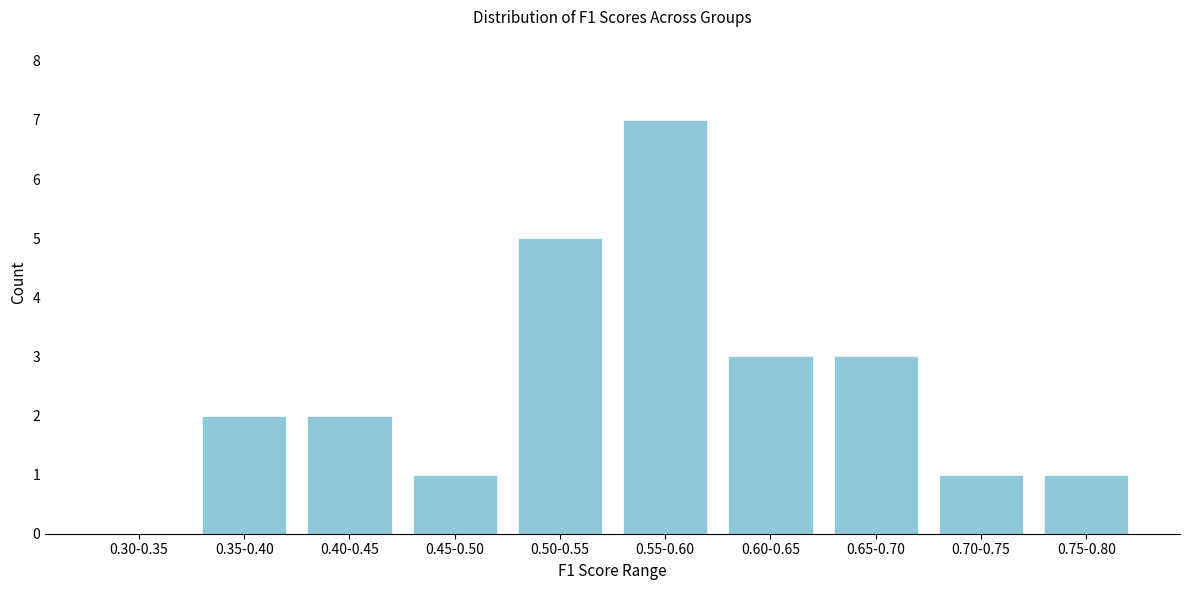

Reading left to right, transcribe all the data shown in this chart.

0.30-0.35=0	0.35-0.40=2	0.40-0.45=2	0.45-0.50=1	0.50-0.55=5	0.55-0.60=7	0.60-0.65=3	0.65-0.70=3	0.70-0.75=1	0.75-0.80=1